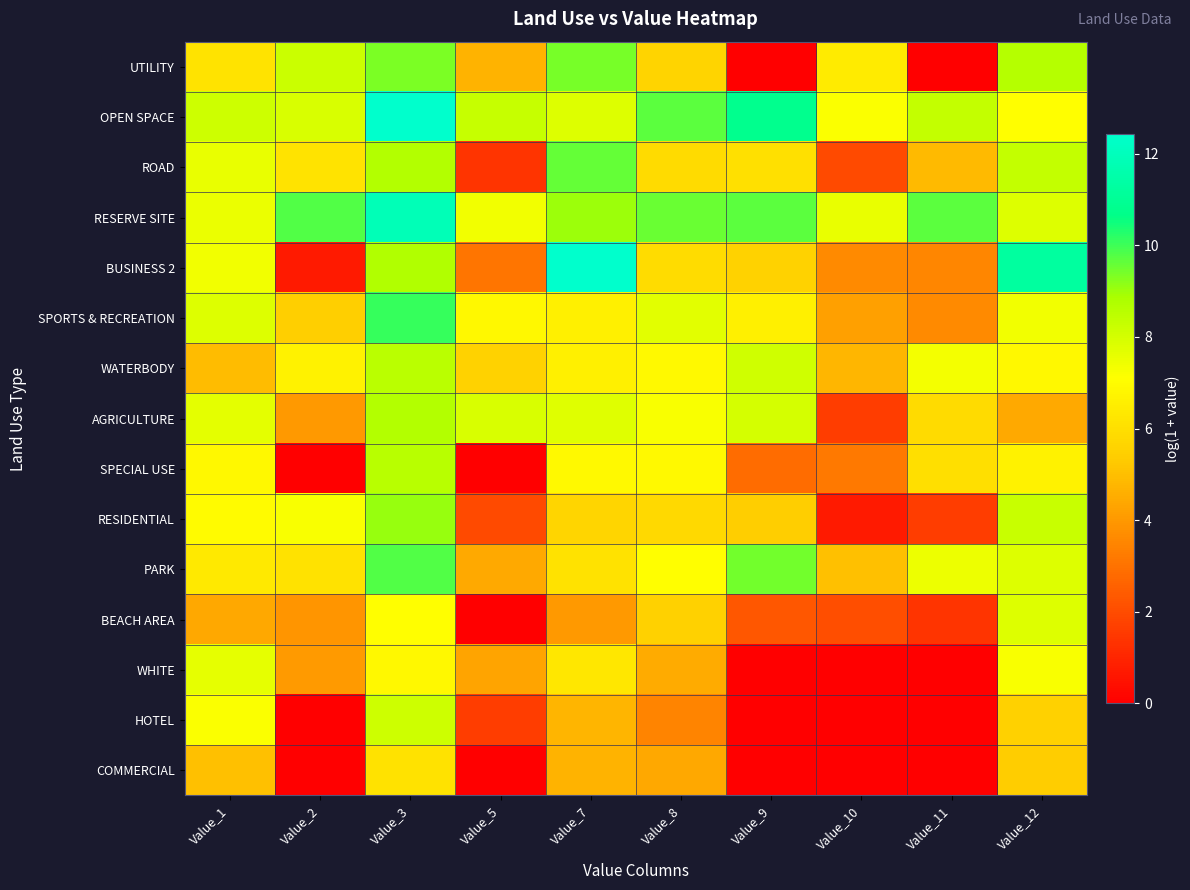

Which category has the lowest value across all series?

Value_9